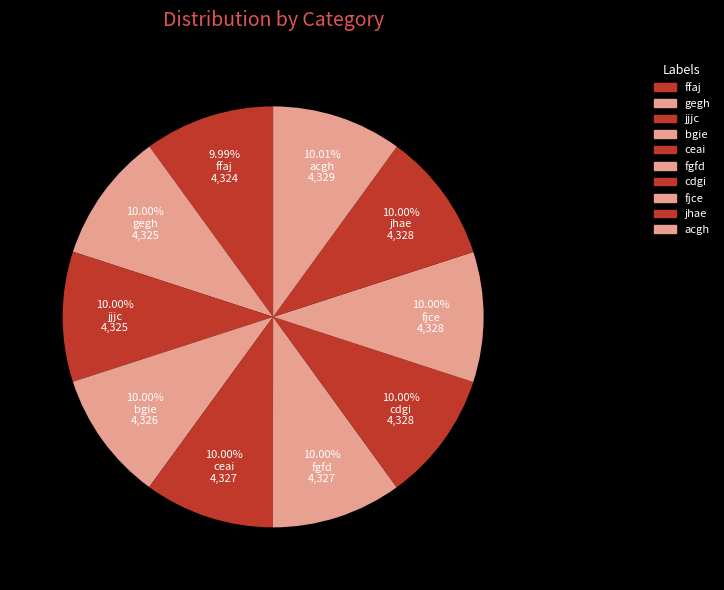

Is acgh the majority of the pie?

No